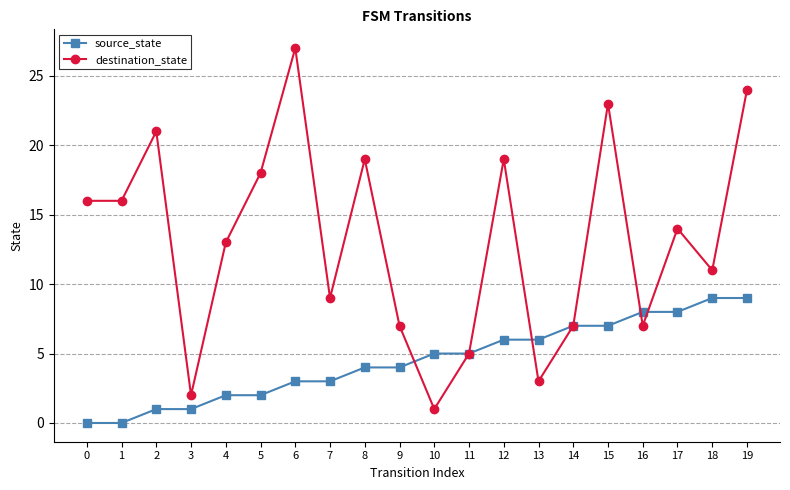

Is the value of source_state at 15 greater than the value of destination_state at 17?

No